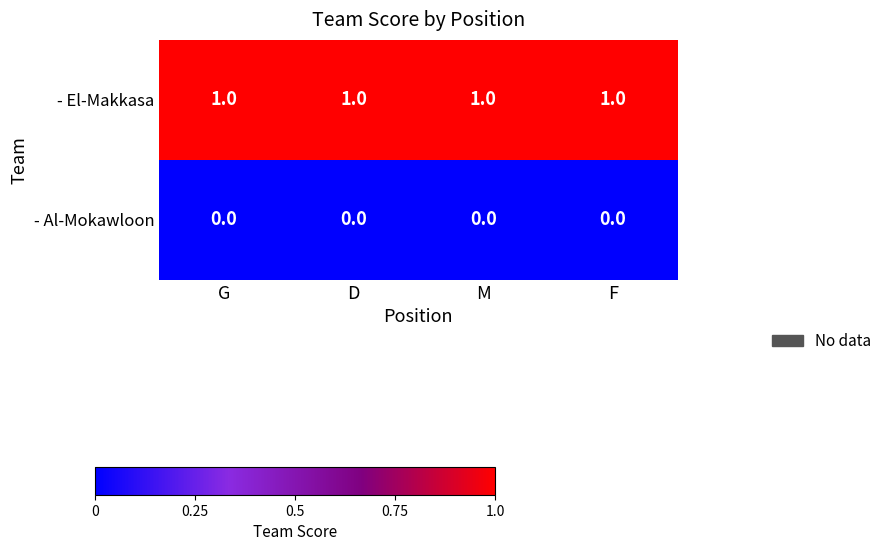

What is the sum of all - El-Makkasa values?

4